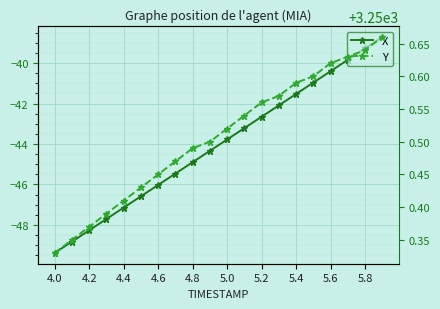

The Y series shows 1508.6 at 5.8. True or false?

False